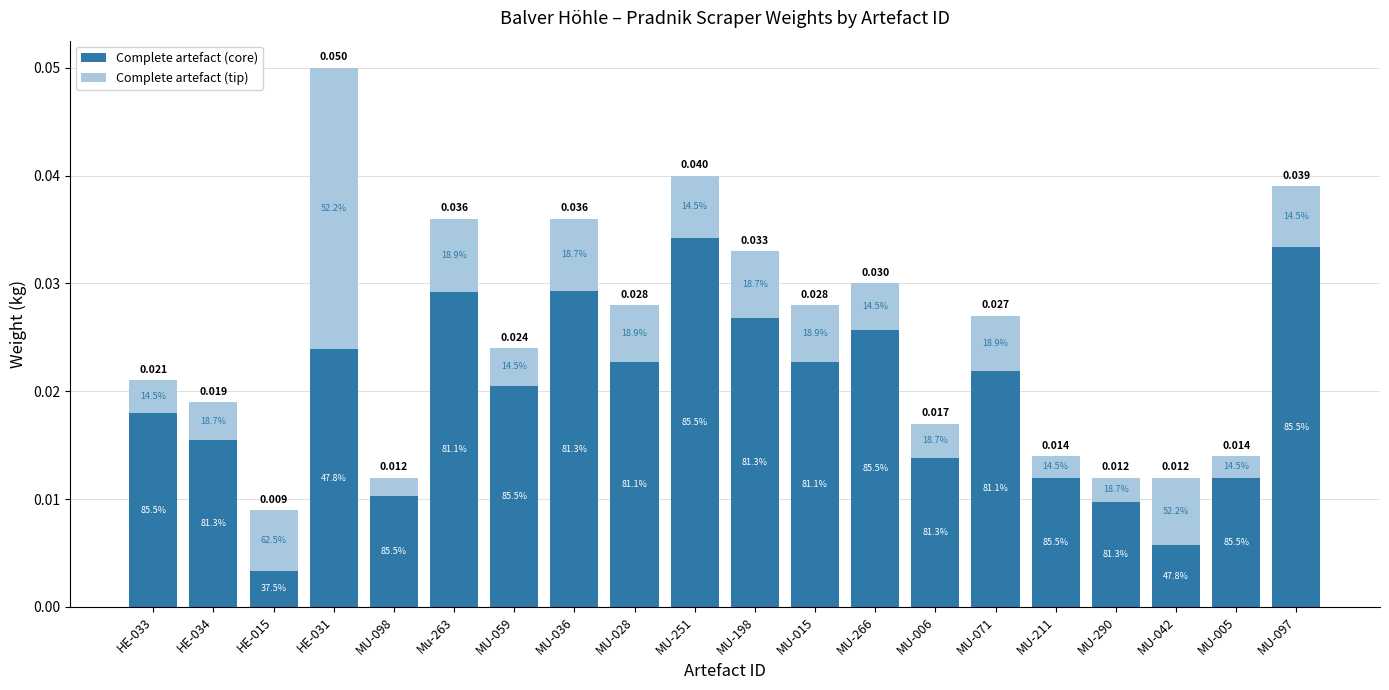

Is it true that Complete artefact (tip) equals 0.0 at MU-290?

False